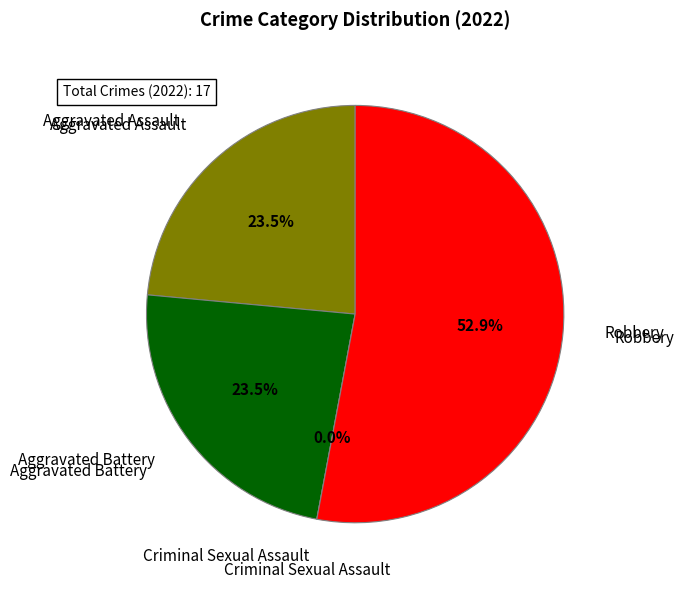

Is the sum of Aggravated Assault and Robbery greater than half?

Yes